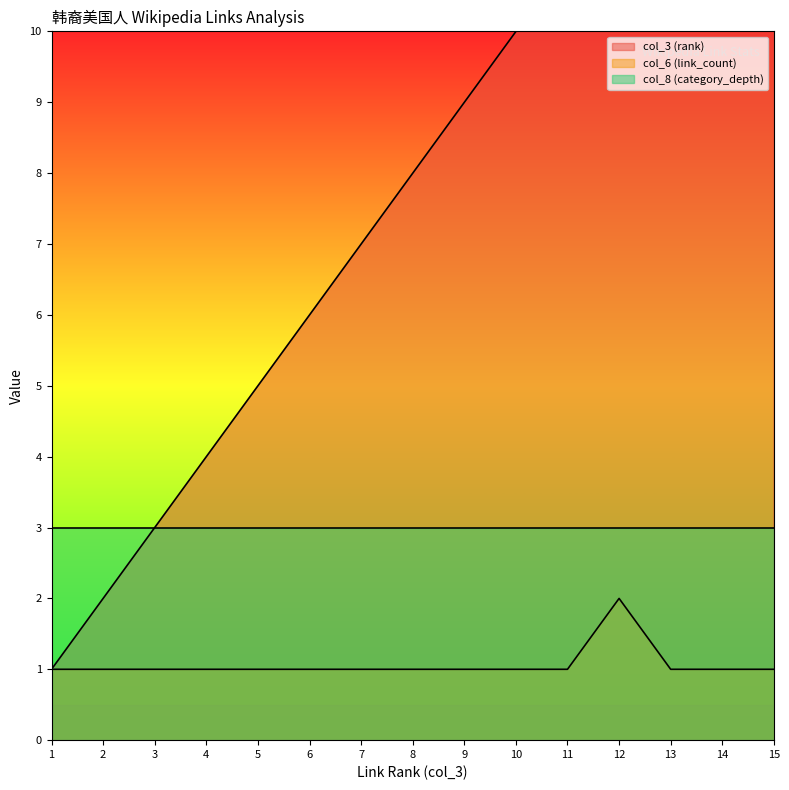

True or false: col_3 (rank) has a value of 0 at 1.

False